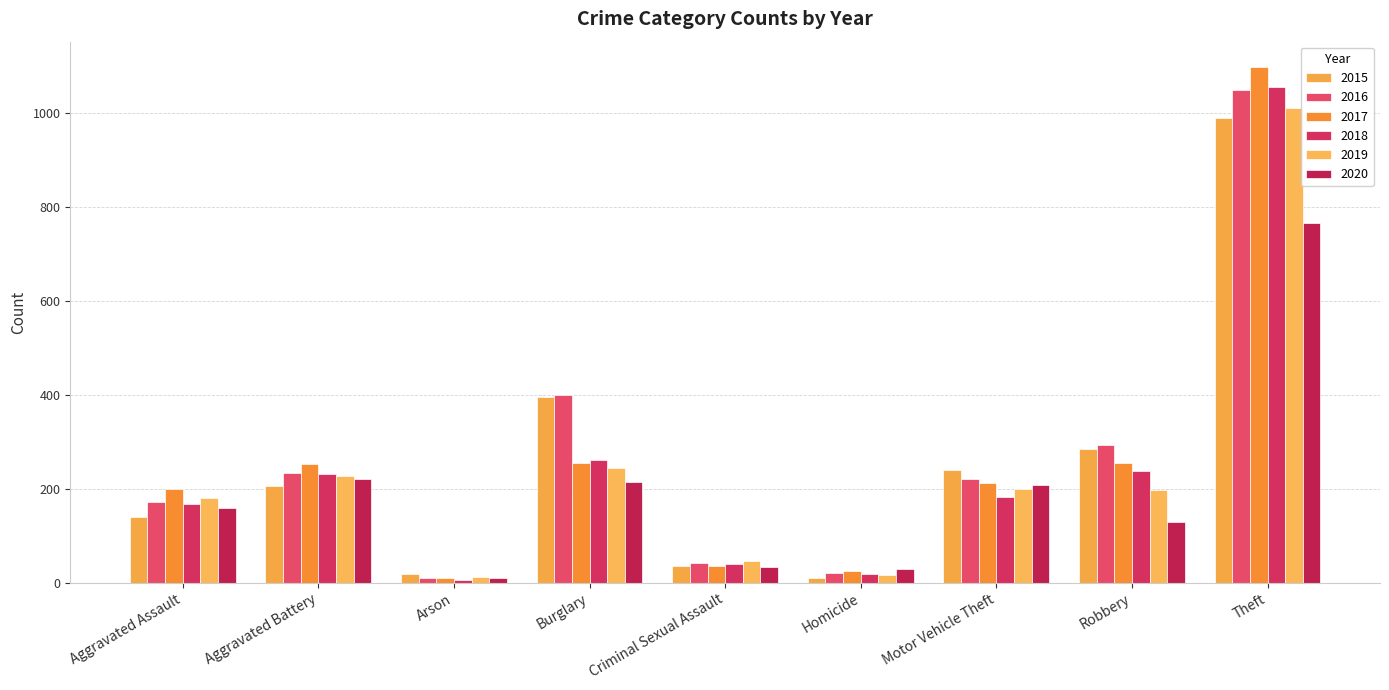

Which series has the largest total across all categories?

2016